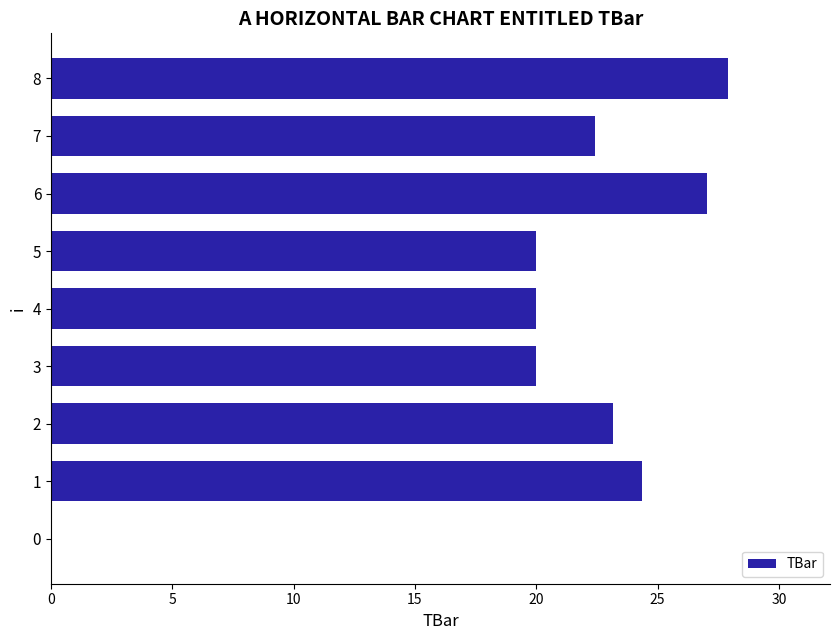

Count the number of data series in this chart.

1